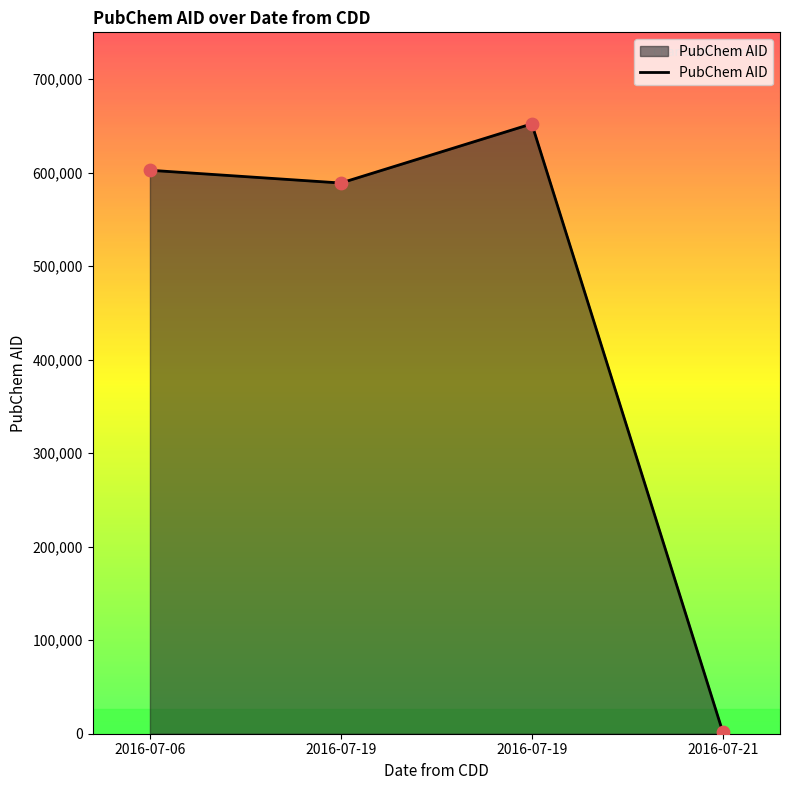

Between 2016-07-19 and 2016-07-06, which is larger?

2016-07-06